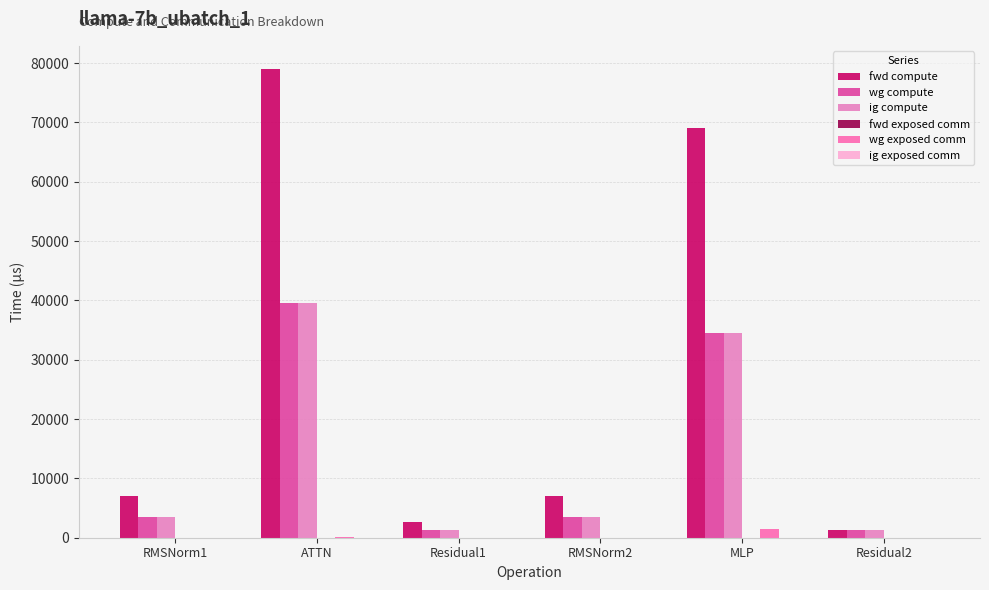

At which label does ig compute first exceed 3547?

RMSNorm1